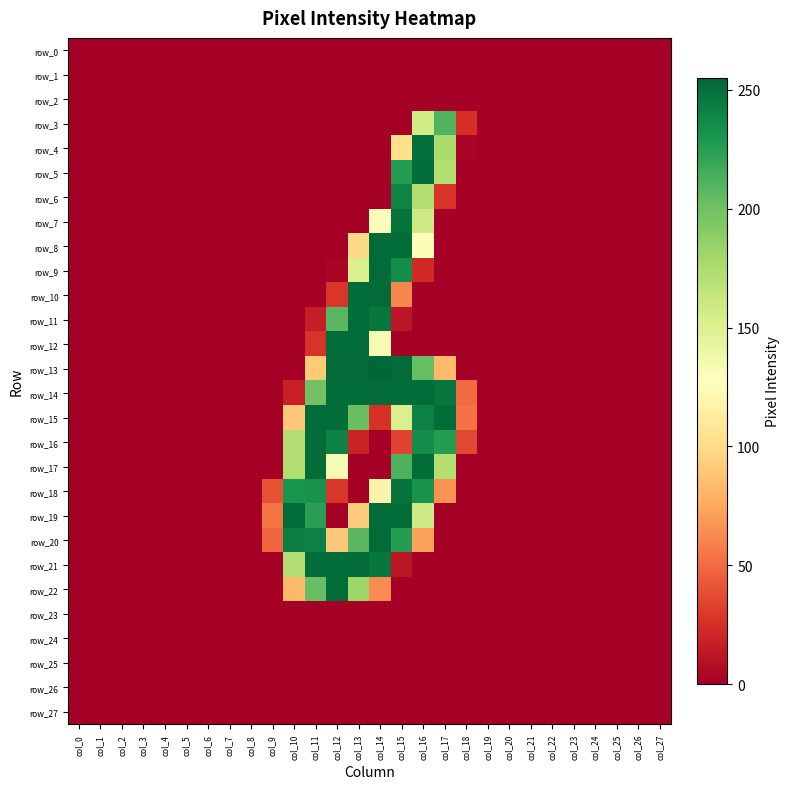

Reading right to left, extract all data points from this chart.

row_0: col_27=0	col_26=0	col_25=0	col_24=0	col_23=0	col_22=0	col_21=0	col_20=0	col_19=0	col_18=0	col_17=0	col_16=0	col_15=0	col_14=0	col_13=0	col_12=0	col_11=0	col_10=0	col_9=0	col_8=0	col_7=0	col_6=0	col_5=0	col_4=0	col_3=0	col_2=0	col_1=0	col_0=0
row_1: col_27=0	col_26=0	col_25=0	col_24=0	col_23=0	col_22=0	col_21=0	col_20=0	col_19=0	col_18=0	col_17=0	col_16=0	col_15=0	col_14=0	col_13=0	col_12=0	col_11=0	col_10=0	col_9=0	col_8=0	col_7=0	col_6=0	col_5=0	col_4=0	col_3=0	col_2=0	col_1=0	col_0=0
row_2: col_27=0	col_26=0	col_25=0	col_24=0	col_23=0	col_22=0	col_21=0	col_20=0	col_19=0	col_18=0	col_17=0	col_16=0	col_15=0	col_14=0	col_13=0	col_12=0	col_11=0	col_10=0	col_9=0	col_8=0	col_7=0	col_6=0	col_5=0	col_4=0	col_3=0	col_2=0	col_1=0	col_0=0
row_3: col_27=0	col_26=0	col_25=0	col_24=0	col_23=0	col_22=0	col_21=0	col_20=0	col_19=0	col_18=25	col_17=211	col_16=157	col_15=0	col_14=0	col_13=0	col_12=0	col_11=0	col_10=0	col_9=0	col_8=0	col_7=0	col_6=0	col_5=0	col_4=0	col_3=0	col_2=0	col_1=0	col_0=0
row_4: col_27=0	col_26=0	col_25=0	col_24=0	col_23=0	col_22=0	col_21=0	col_20=0	col_19=0	col_18=3	col_17=176	col_16=251	col_15=102	col_14=0	col_13=0	col_12=0	col_11=0	col_10=0	col_9=0	col_8=0	col_7=0	col_6=0	col_5=0	col_4=0	col_3=0	col_2=0	col_1=0	col_0=0
row_5: col_27=0	col_26=0	col_25=0	col_24=0	col_23=0	col_22=0	col_21=0	col_20=0	col_19=0	col_18=0	col_17=172	col_16=252	col_15=226	col_14=0	col_13=0	col_12=0	col_11=0	col_10=0	col_9=0	col_8=0	col_7=0	col_6=0	col_5=0	col_4=0	col_3=0	col_2=0	col_1=0	col_0=0
row_6: col_27=0	col_26=0	col_25=0	col_24=0	col_23=0	col_22=0	col_21=0	col_20=0	col_19=0	col_18=0	col_17=27	col_16=173	col_15=240	col_14=0	col_13=0	col_12=0	col_11=0	col_10=0	col_9=0	col_8=0	col_7=0	col_6=0	col_5=0	col_4=0	col_3=0	col_2=0	col_1=0	col_0=0
row_7: col_27=0	col_26=0	col_25=0	col_24=0	col_23=0	col_22=0	col_21=0	col_20=0	col_19=0	col_18=0	col_17=0	col_16=158	col_15=249	col_14=130	col_13=0	col_12=0	col_11=0	col_10=0	col_9=0	col_8=0	col_7=0	col_6=0	col_5=0	col_4=0	col_3=0	col_2=0	col_1=0	col_0=0
row_8: col_27=0	col_26=0	col_25=0	col_24=0	col_23=0	col_22=0	col_21=0	col_20=0	col_19=0	col_18=0	col_17=0	col_16=130	col_15=252	col_14=253	col_13=99	col_12=0	col_11=0	col_10=0	col_9=0	col_8=0	col_7=0	col_6=0	col_5=0	col_4=0	col_3=0	col_2=0	col_1=0	col_0=0
row_9: col_27=0	col_26=0	col_25=0	col_24=0	col_23=0	col_22=0	col_21=0	col_20=0	col_19=0	col_18=0	col_17=0	col_16=22	col_15=235	col_14=253	col_13=152	col_12=3	col_11=0	col_10=0	col_9=0	col_8=0	col_7=0	col_6=0	col_5=0	col_4=0	col_3=0	col_2=0	col_1=0	col_0=0
row_10: col_27=0	col_26=0	col_25=0	col_24=0	col_23=0	col_22=0	col_21=0	col_20=0	col_19=0	col_18=0	col_17=0	col_16=0	col_15=61	col_14=253	col_13=252	col_12=28	col_11=0	col_10=0	col_9=0	col_8=0	col_7=0	col_6=0	col_5=0	col_4=0	col_3=0	col_2=0	col_1=0	col_0=0
row_11: col_27=0	col_26=0	col_25=0	col_24=0	col_23=0	col_22=0	col_21=0	col_20=0	col_19=0	col_18=0	col_17=0	col_16=0	col_15=12	col_14=247	col_13=252	col_12=208	col_11=16	col_10=0	col_9=0	col_8=0	col_7=0	col_6=0	col_5=0	col_4=0	col_3=0	col_2=0	col_1=0	col_0=0
row_12: col_27=0	col_26=0	col_25=0	col_24=0	col_23=0	col_22=0	col_21=0	col_20=0	col_19=0	col_18=0	col_17=0	col_16=0	col_15=0	col_14=133	col_13=252	col_12=252	col_11=27	col_10=0	col_9=0	col_8=0	col_7=0	col_6=0	col_5=0	col_4=0	col_3=0	col_2=0	col_1=0	col_0=0
row_13: col_27=0	col_26=0	col_25=0	col_24=0	col_23=0	col_22=0	col_21=0	col_20=0	col_19=0	col_18=0	col_17=83	col_16=204	col_15=253	col_14=255	col_13=253	col_12=253	col_11=91	col_10=0	col_9=0	col_8=0	col_7=0	col_6=0	col_5=0	col_4=0	col_3=0	col_2=0	col_1=0	col_0=0
row_14: col_27=0	col_26=0	col_25=0	col_24=0	col_23=0	col_22=0	col_21=0	col_20=0	col_19=0	col_18=50	col_17=248	col_16=252	col_15=252	col_14=253	col_13=252	col_12=252	col_11=199	col_10=17	col_9=0	col_8=0	col_7=0	col_6=0	col_5=0	col_4=0	col_3=0	col_2=0	col_1=0	col_0=0
row_15: col_27=0	col_26=0	col_25=0	col_24=0	col_23=0	col_22=0	col_21=0	col_20=0	col_19=0	col_18=53	col_17=252	col_16=242	col_15=152	col_14=26	col_13=202	col_12=252	col_11=252	col_10=90	col_9=0	col_8=0	col_7=0	col_6=0	col_5=0	col_4=0	col_3=0	col_2=0	col_1=0	col_0=0
row_16: col_27=0	col_26=0	col_25=0	col_24=0	col_23=0	col_22=0	col_21=0	col_20=0	col_19=0	col_18=36	col_17=226	col_16=235	col_15=34	col_14=0	col_13=19	col_12=241	col_11=252	col_10=173	col_9=0	col_8=0	col_7=0	col_6=0	col_5=0	col_4=0	col_3=0	col_2=0	col_1=0	col_0=0
row_17: col_27=0	col_26=0	col_25=0	col_24=0	col_23=0	col_22=0	col_21=0	col_20=0	col_19=0	col_18=0	col_17=172	col_16=252	col_15=212	col_14=0	col_13=0	col_12=133	col_11=252	col_10=173	col_9=0	col_8=0	col_7=0	col_6=0	col_5=0	col_4=0	col_3=0	col_2=0	col_1=0	col_0=0
row_18: col_27=0	col_26=0	col_25=0	col_24=0	col_23=0	col_22=0	col_21=0	col_20=0	col_19=0	col_18=0	col_17=66	col_16=232	col_15=249	col_14=118	col_13=0	col_12=28	col_11=232	col_10=231	col_9=40	col_8=0	col_7=0	col_6=0	col_5=0	col_4=0	col_3=0	col_2=0	col_1=0	col_0=0
row_19: col_27=0	col_26=0	col_25=0	col_24=0	col_23=0	col_22=0	col_21=0	col_20=0	col_19=0	col_18=0	col_17=0	col_16=158	col_15=252	col_14=253	col_13=92	col_12=0	col_11=225	col_10=252	col_9=54	col_8=0	col_7=0	col_6=0	col_5=0	col_4=0	col_3=0	col_2=0	col_1=0	col_0=0
row_20: col_27=0	col_26=0	col_25=0	col_24=0	col_23=0	col_22=0	col_21=0	col_20=0	col_19=0	col_18=0	col_17=0	col_16=72	col_15=226	col_14=253	col_13=208	col_12=90	col_11=242	col_10=243	col_9=48	col_8=0	col_7=0	col_6=0	col_5=0	col_4=0	col_3=0	col_2=0	col_1=0	col_0=0
row_21: col_27=0	col_26=0	col_25=0	col_24=0	col_23=0	col_22=0	col_21=0	col_20=0	col_19=0	col_18=0	col_17=0	col_16=0	col_15=12	col_14=247	col_13=252	col_12=252	col_11=252	col_10=173	col_9=0	col_8=0	col_7=0	col_6=0	col_5=0	col_4=0	col_3=0	col_2=0	col_1=0	col_0=0
row_22: col_27=0	col_26=0	col_25=0	col_24=0	col_23=0	col_22=0	col_21=0	col_20=0	col_19=0	col_18=0	col_17=0	col_16=0	col_15=0	col_14=63	col_13=181	col_12=252	col_11=203	col_10=82	col_9=0	col_8=0	col_7=0	col_6=0	col_5=0	col_4=0	col_3=0	col_2=0	col_1=0	col_0=0
row_23: col_27=0	col_26=0	col_25=0	col_24=0	col_23=0	col_22=0	col_21=0	col_20=0	col_19=0	col_18=0	col_17=0	col_16=0	col_15=0	col_14=0	col_13=0	col_12=0	col_11=0	col_10=0	col_9=0	col_8=0	col_7=0	col_6=0	col_5=0	col_4=0	col_3=0	col_2=0	col_1=0	col_0=0
row_24: col_27=0	col_26=0	col_25=0	col_24=0	col_23=0	col_22=0	col_21=0	col_20=0	col_19=0	col_18=0	col_17=0	col_16=0	col_15=0	col_14=0	col_13=0	col_12=0	col_11=0	col_10=0	col_9=0	col_8=0	col_7=0	col_6=0	col_5=0	col_4=0	col_3=0	col_2=0	col_1=0	col_0=0
row_25: col_27=0	col_26=0	col_25=0	col_24=0	col_23=0	col_22=0	col_21=0	col_20=0	col_19=0	col_18=0	col_17=0	col_16=0	col_15=0	col_14=0	col_13=0	col_12=0	col_11=0	col_10=0	col_9=0	col_8=0	col_7=0	col_6=0	col_5=0	col_4=0	col_3=0	col_2=0	col_1=0	col_0=0
row_26: col_27=0	col_26=0	col_25=0	col_24=0	col_23=0	col_22=0	col_21=0	col_20=0	col_19=0	col_18=0	col_17=0	col_16=0	col_15=0	col_14=0	col_13=0	col_12=0	col_11=0	col_10=0	col_9=0	col_8=0	col_7=0	col_6=0	col_5=0	col_4=0	col_3=0	col_2=0	col_1=0	col_0=0
row_27: col_27=0	col_26=0	col_25=0	col_24=0	col_23=0	col_22=0	col_21=0	col_20=0	col_19=0	col_18=0	col_17=0	col_16=0	col_15=0	col_14=0	col_13=0	col_12=0	col_11=0	col_10=0	col_9=0	col_8=0	col_7=0	col_6=0	col_5=0	col_4=0	col_3=0	col_2=0	col_1=0	col_0=0